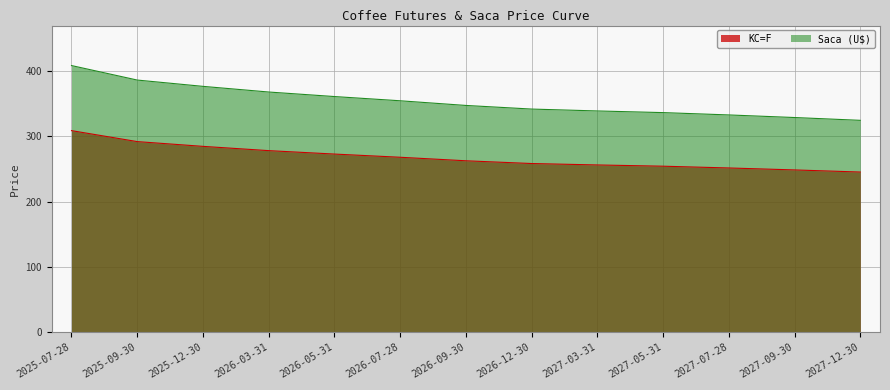

The value of Saca (U$) at 2026-09-30 is 167.0. True or false?

False